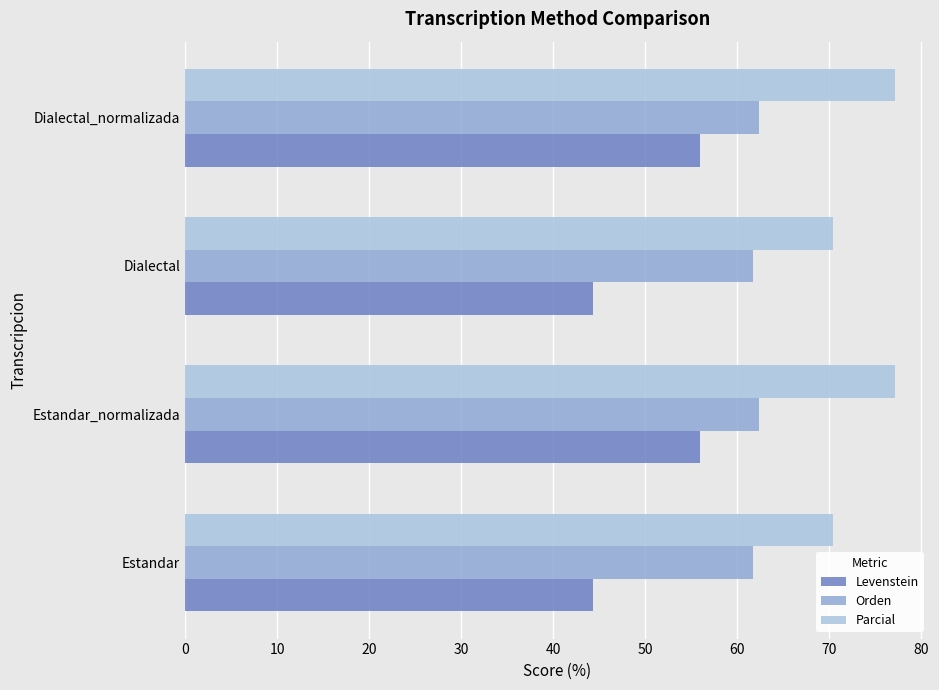

What is the difference between the second highest and minimum values in the Parcial series?

6.7